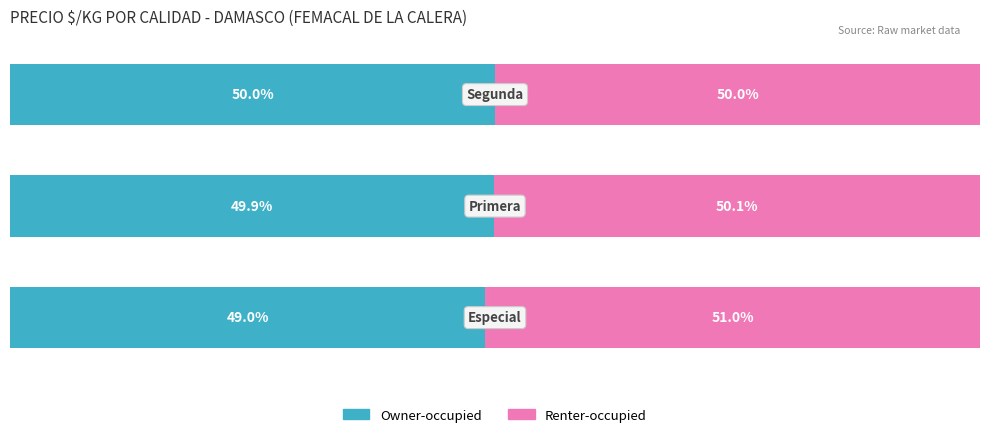

What is the difference between the maximum and minimum values in the Owner-occupied series?

1.0